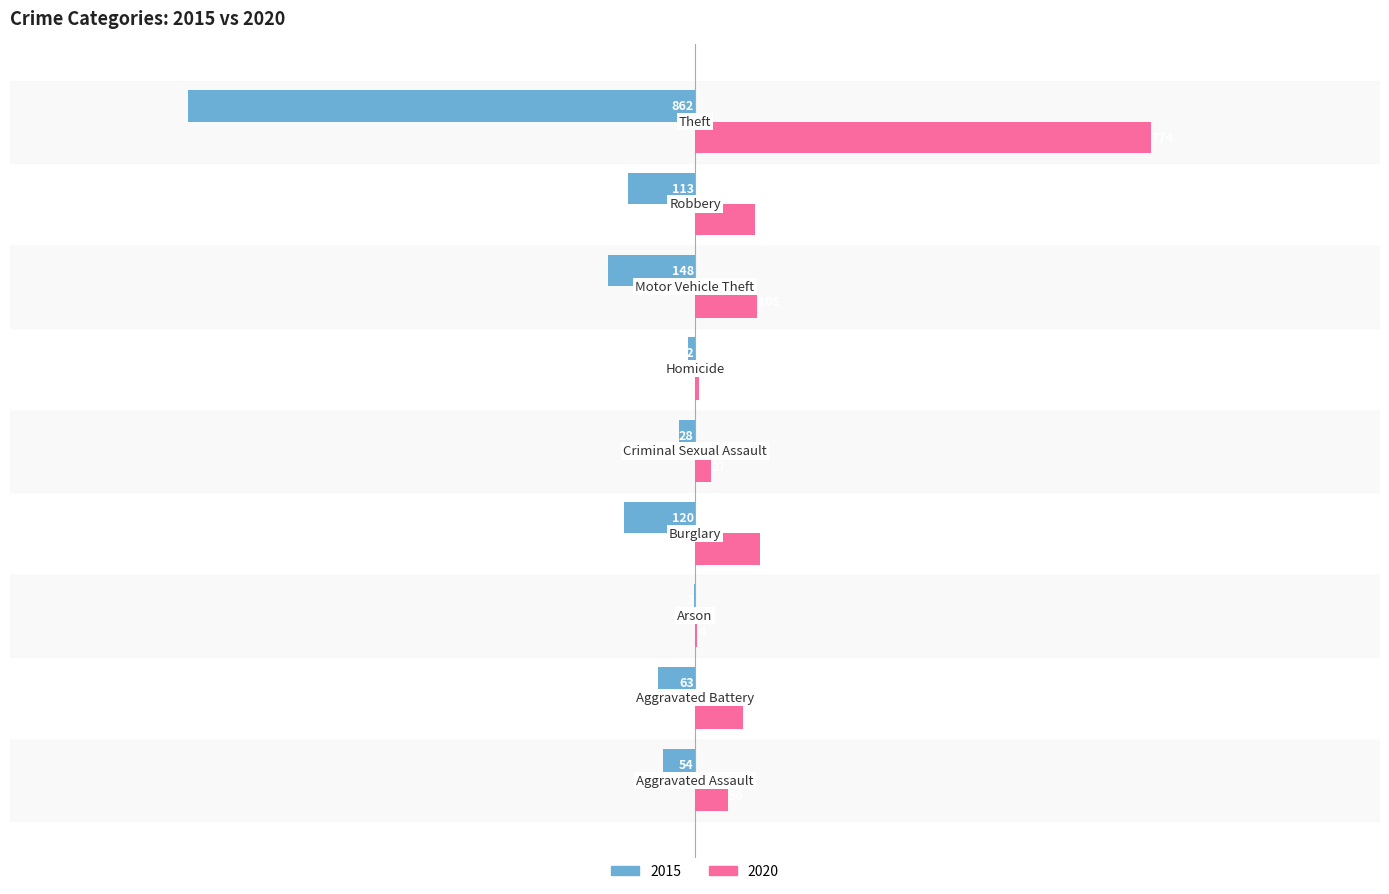

Which series has the largest total across all categories?

2020